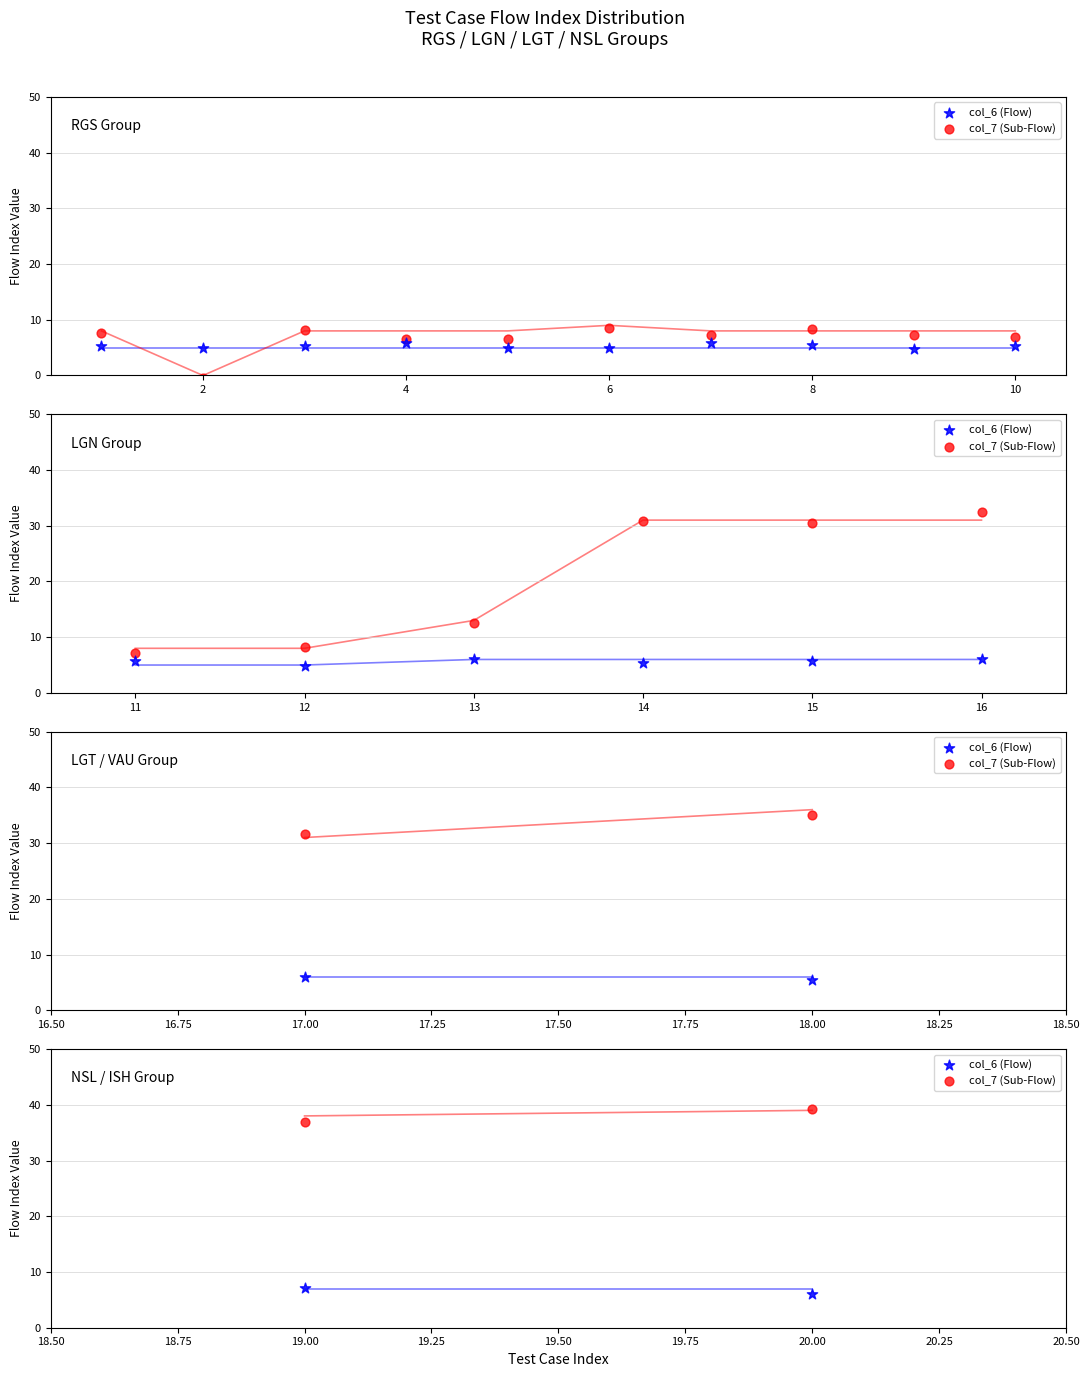

Which series has the largest Y range (max minus min)?

col_7 (Sub-Flow)